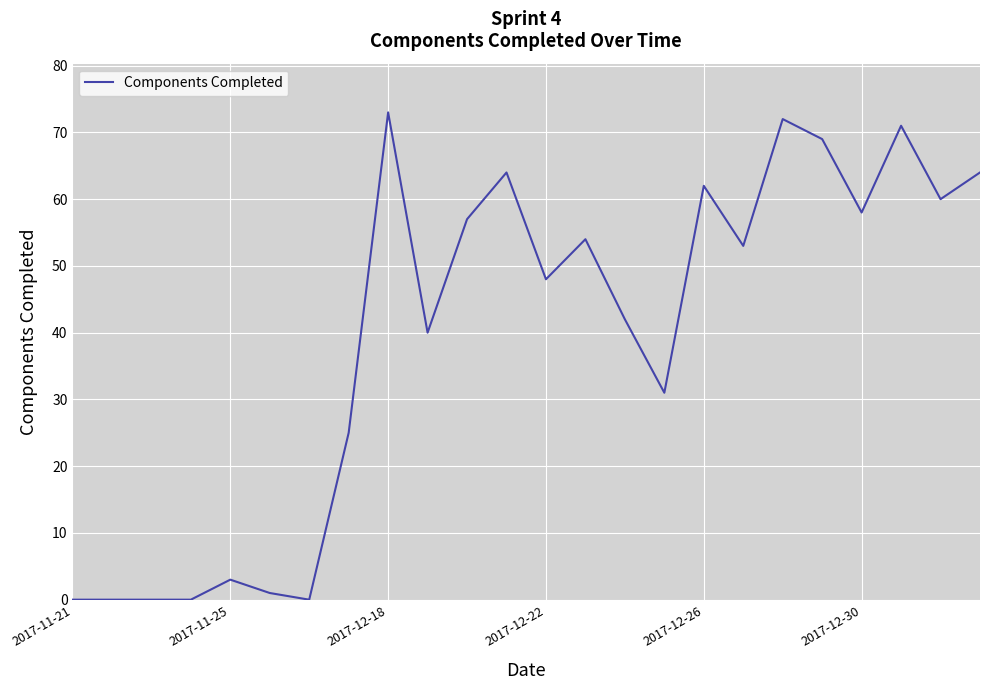

What is the difference between the maximum and minimum values?

73